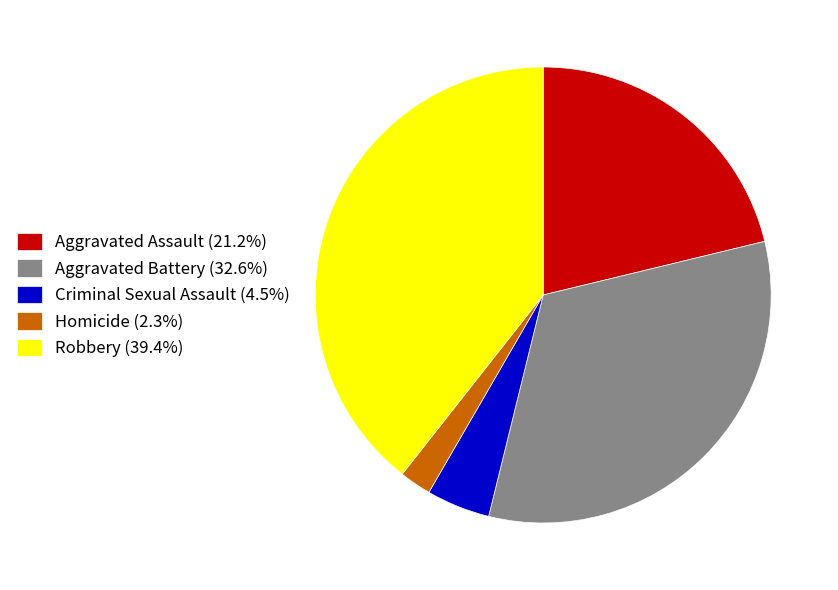

Combined, do Aggravated Assault and Robbery account for over 50%?

Yes